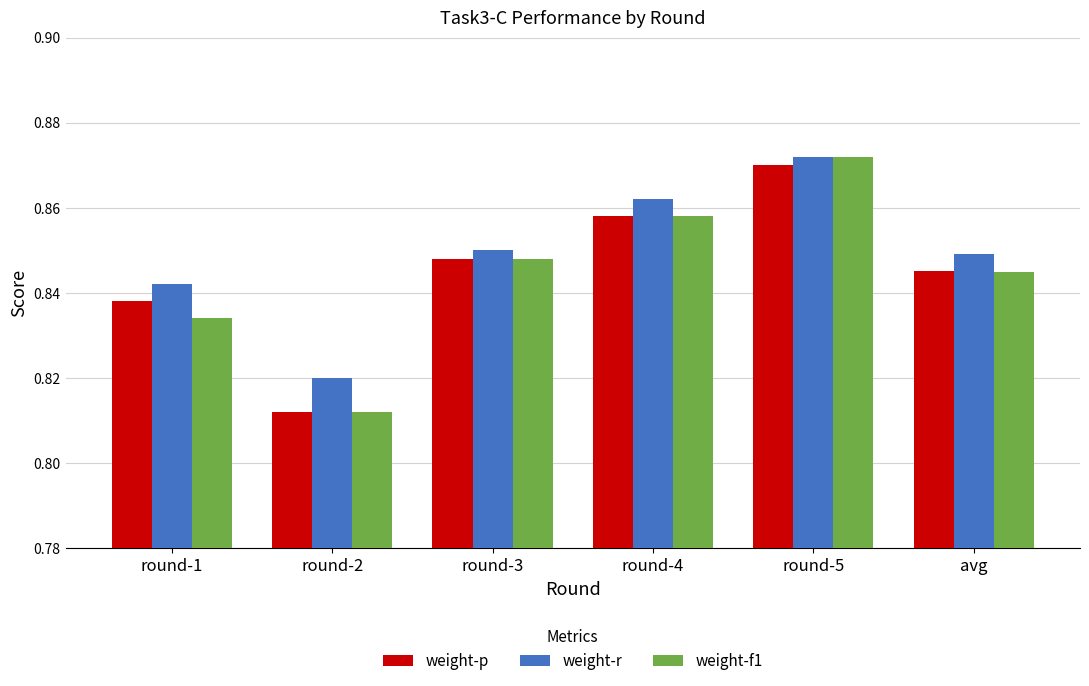

Which label corresponds to the largest value in the chart?

round-5